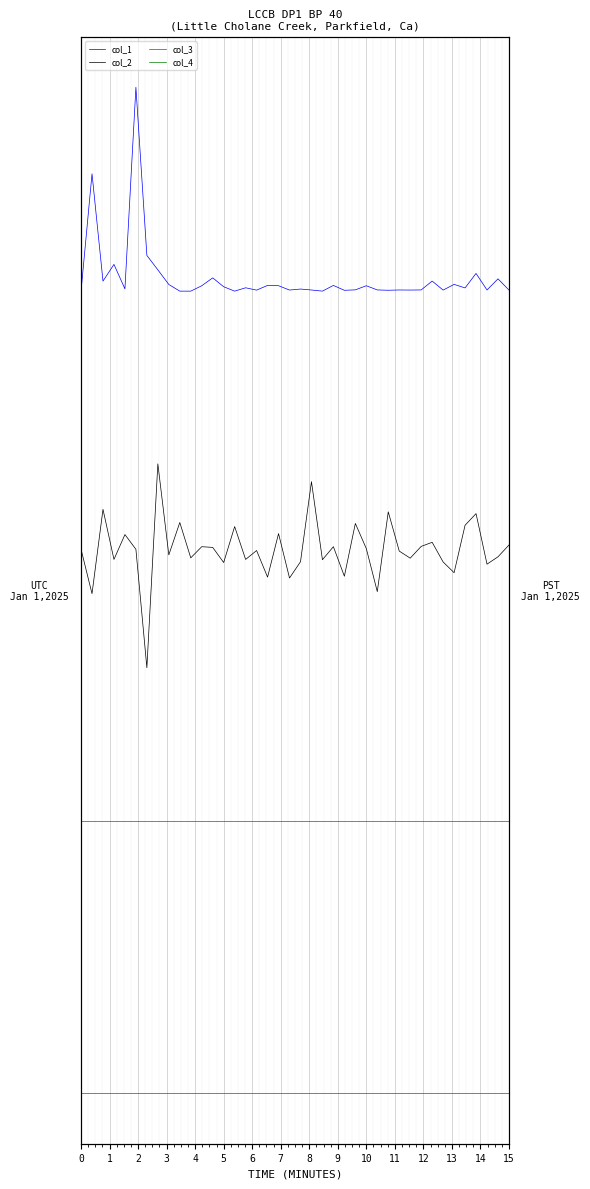

What is the total value across all series at 1?

0.4